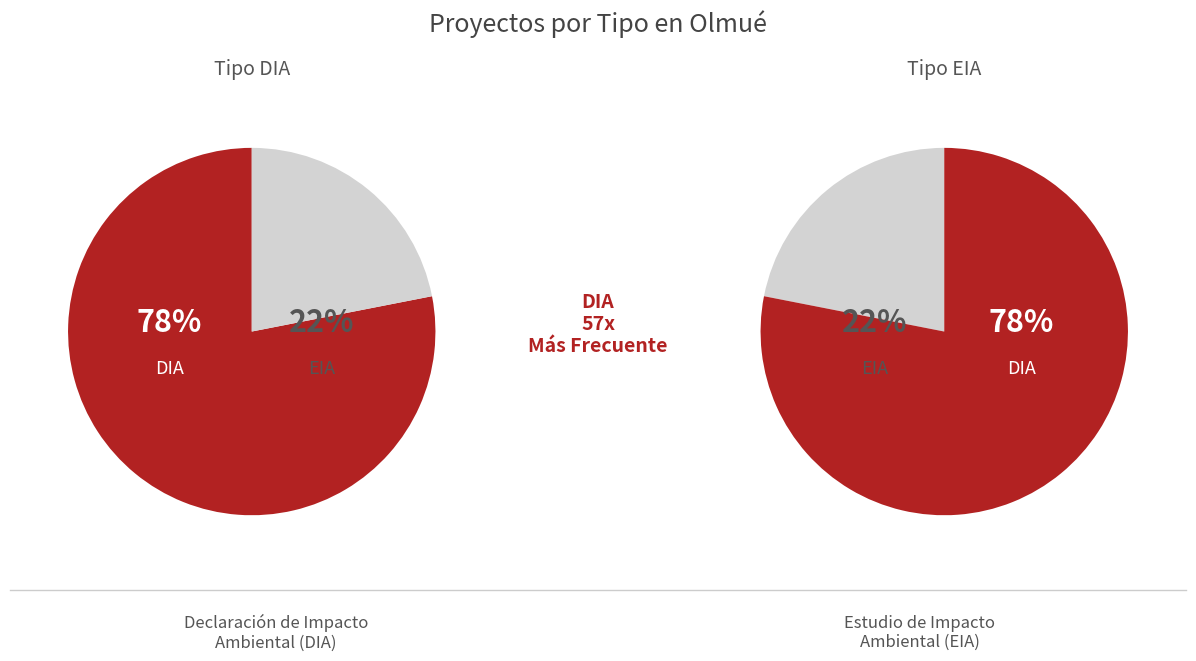

To the nearest percent, what is the combined percentage of EIA and DIA?

100%